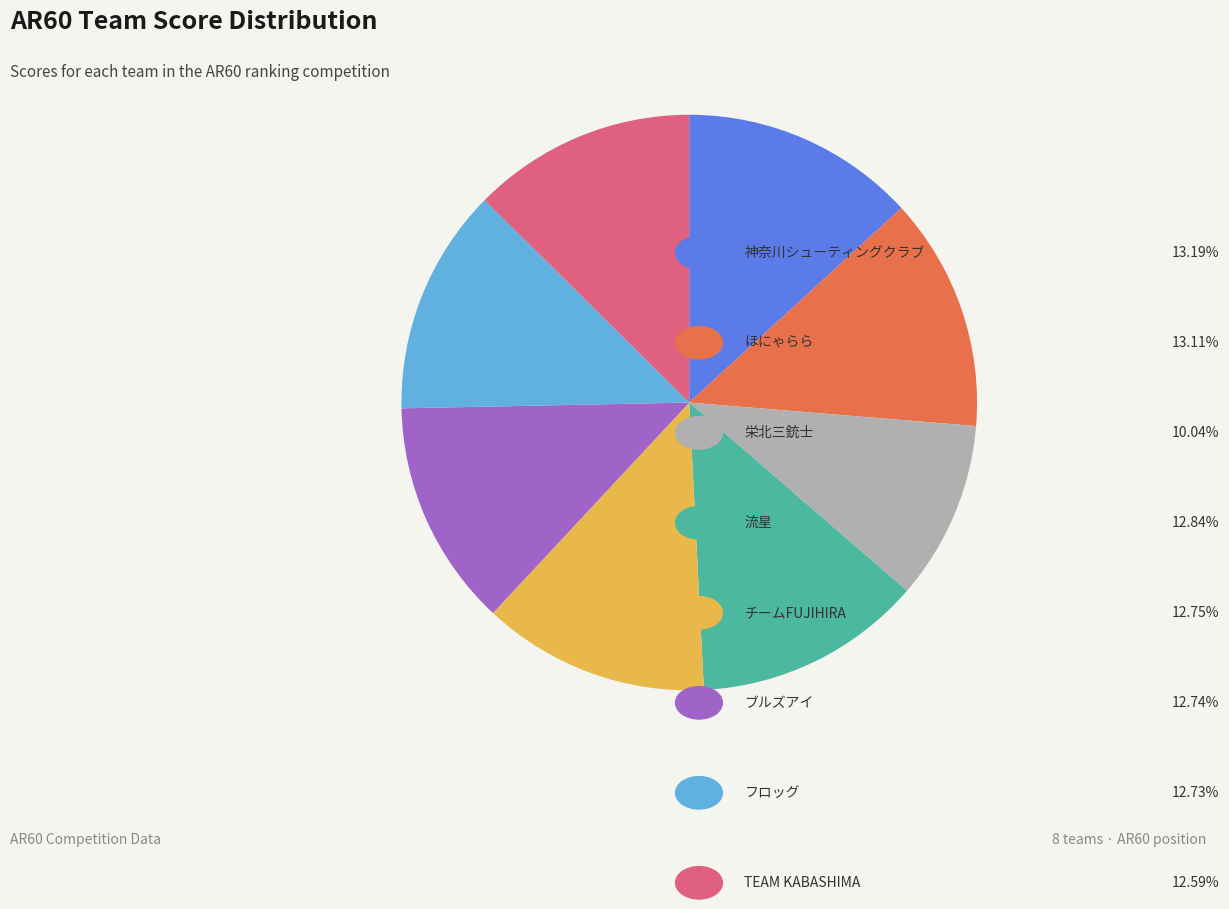

How many segments does this pie chart have?

8